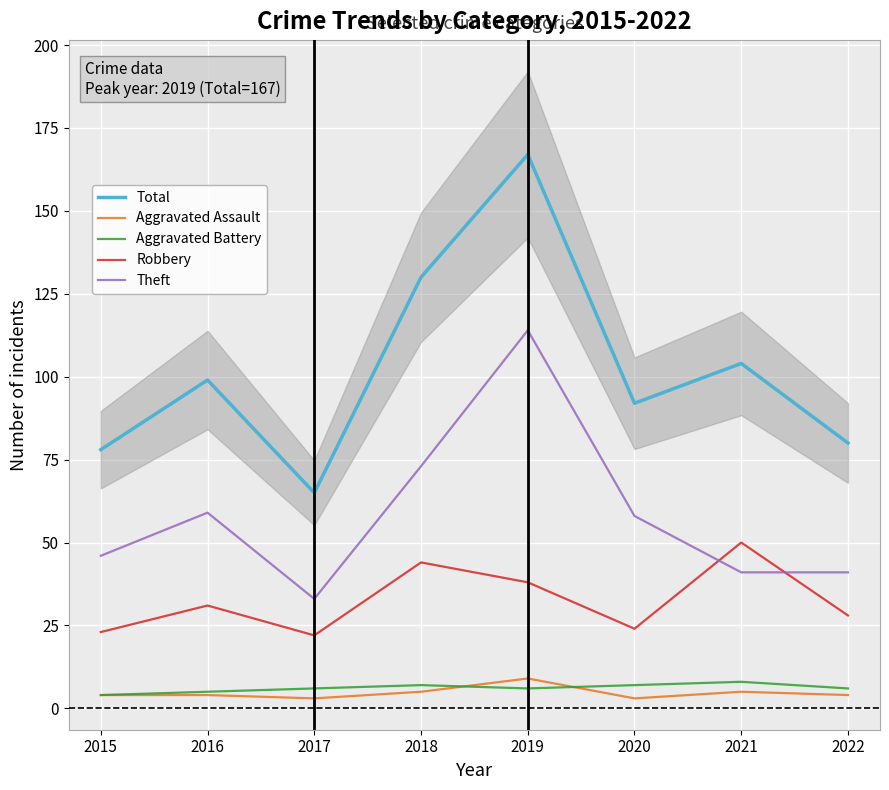

Reading left to right, transcribe all the data shown in this chart.

Total: 78	99	65	130	167	92	104	80
Aggravated Assault: 4	4	3	5	9	3	5	4
Aggravated Battery: 4	5	6	7	6	7	8	6
Robbery: 23	31	22	44	38	24	50	28
Theft: 46	59	33	73	114	58	41	41